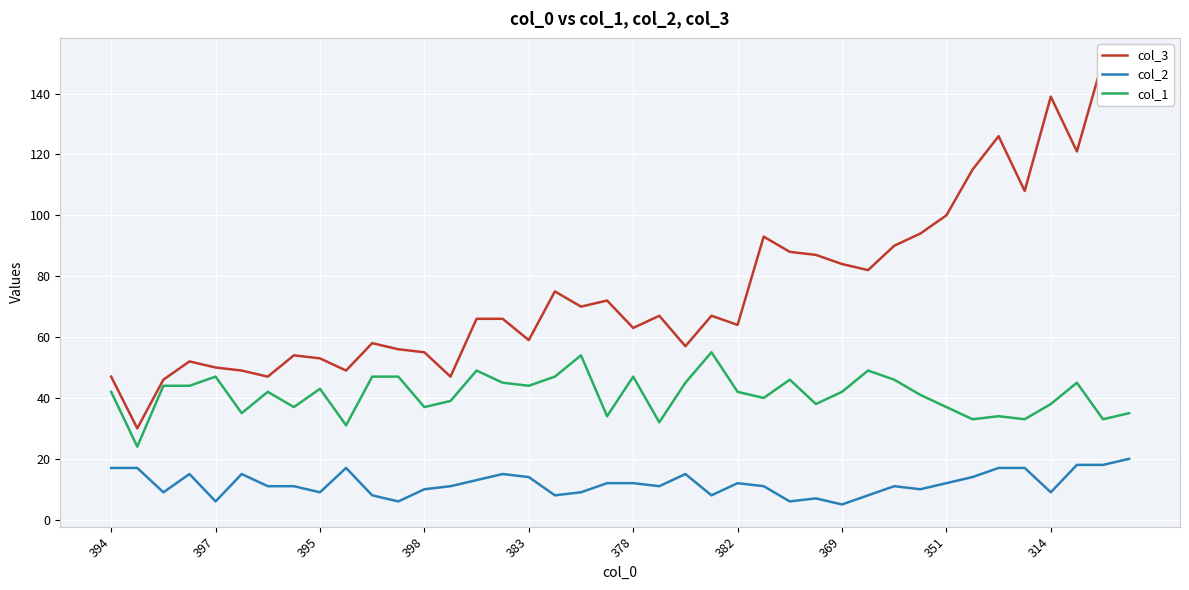

How many values in the col_2 series are below 11?

15